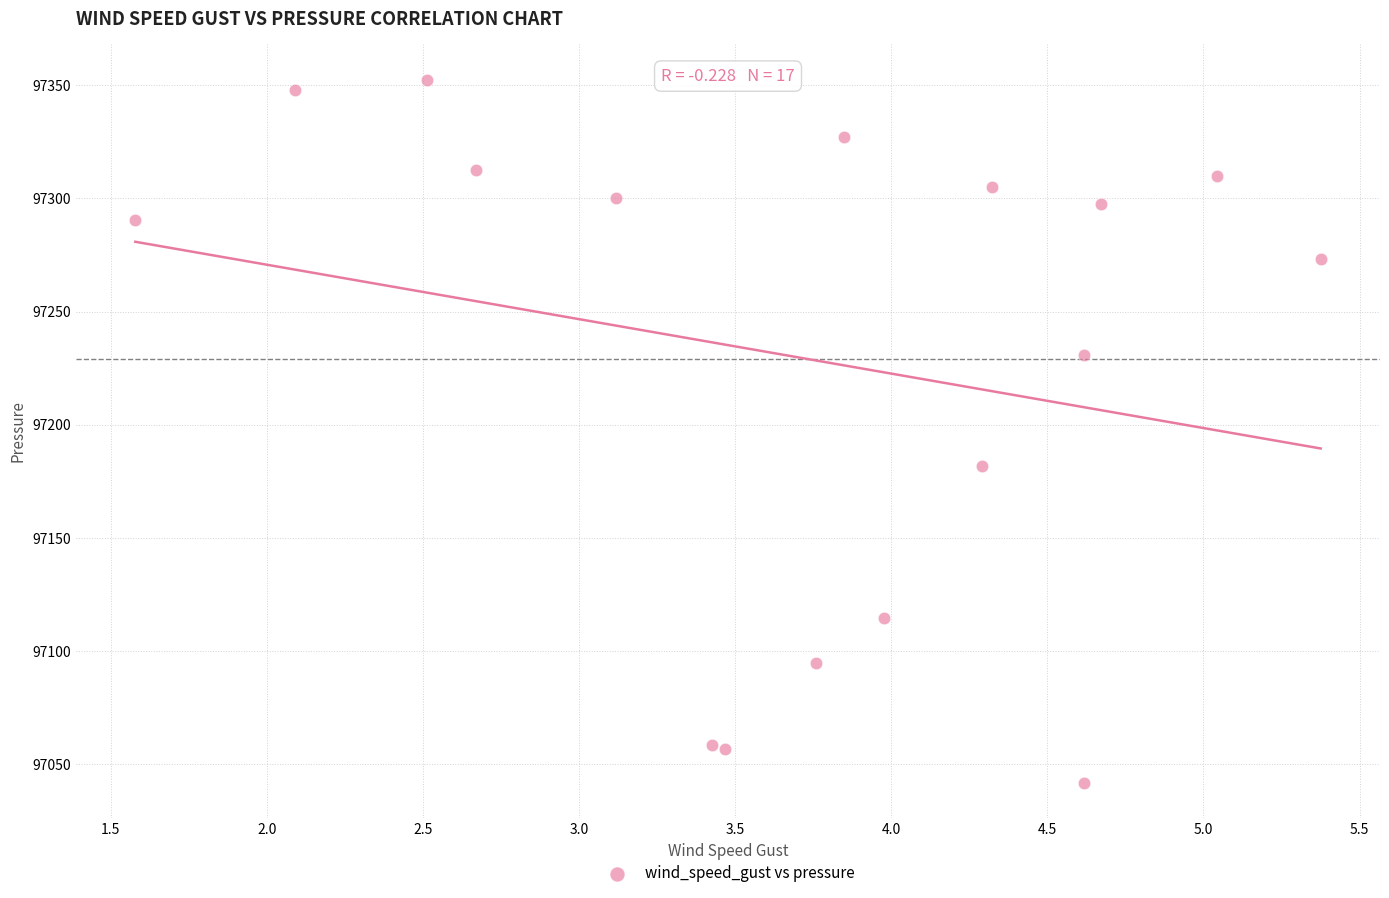

What Y value in the scatter plot is closest to 97197?

97181.6